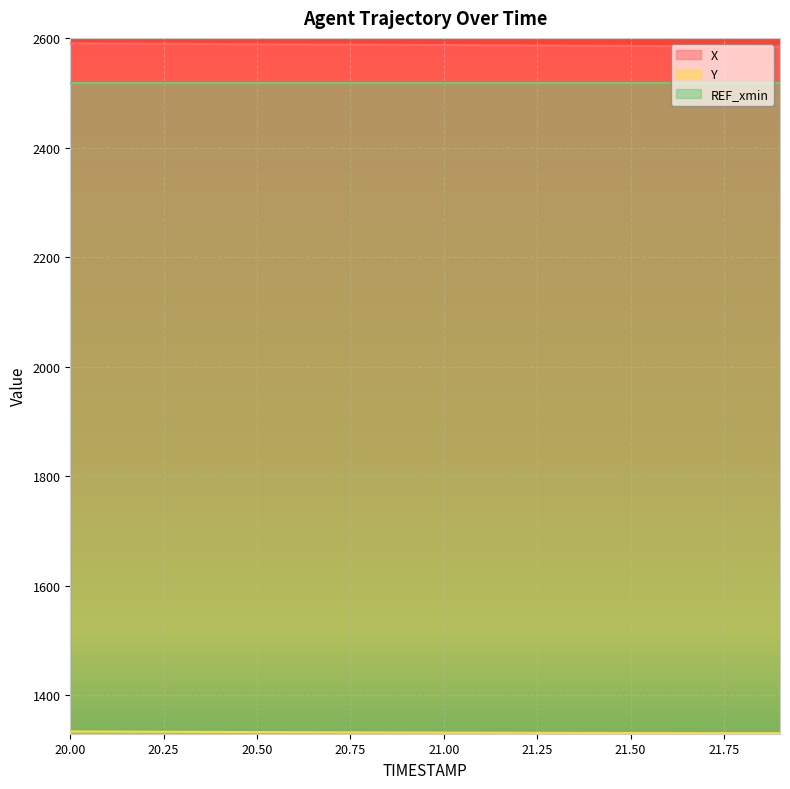

Where does the X series first go above 2587?

20.00